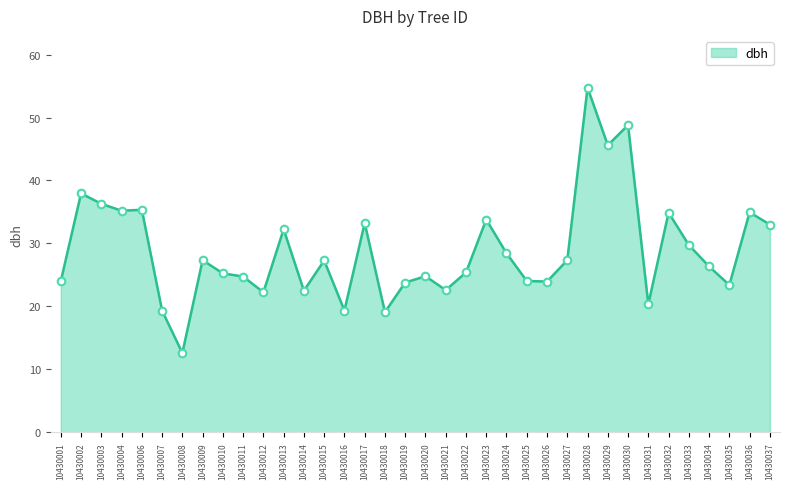

Approximately how many times larger is the value at 10430010 compared to 10430036?

0.7